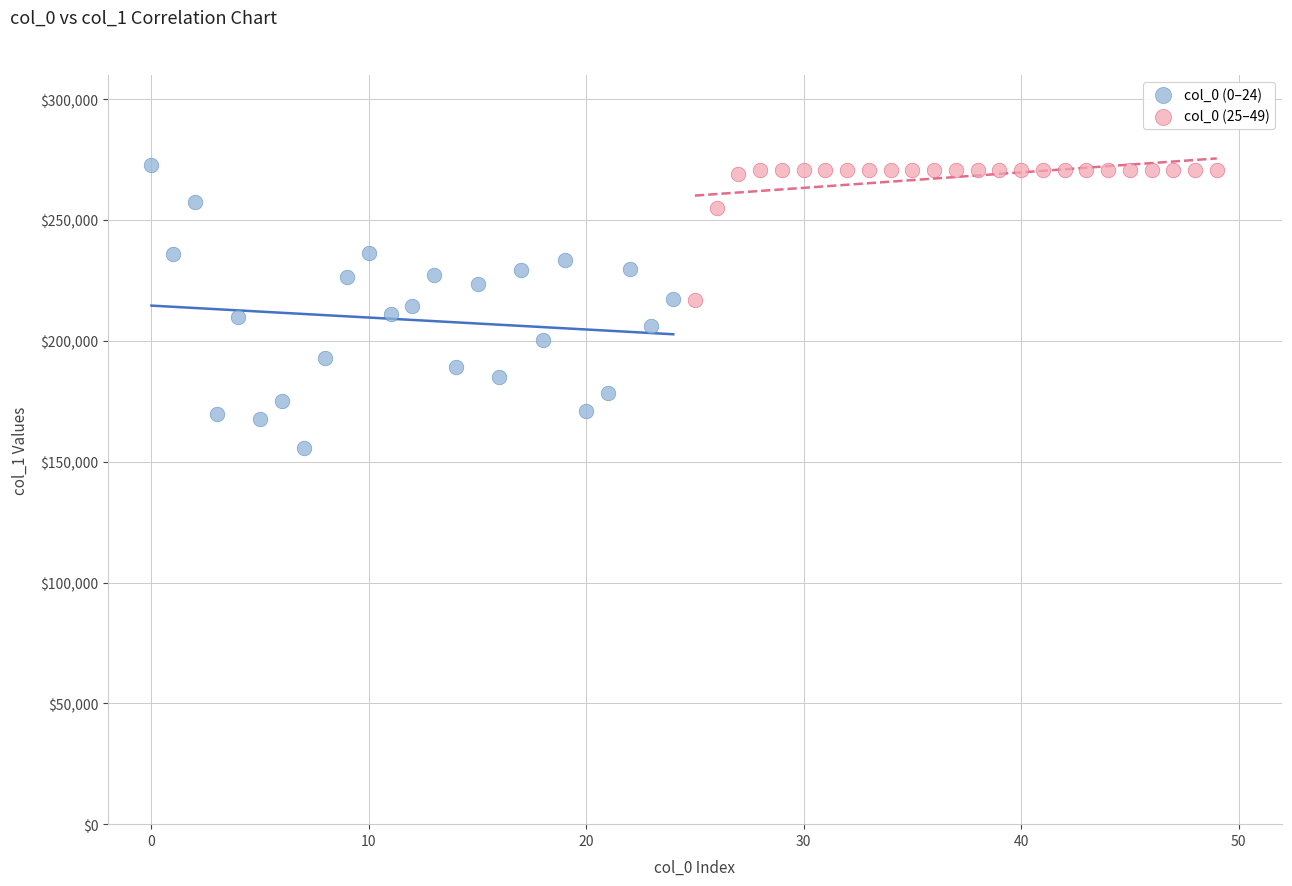

Which series reaches the minimum Y coordinate?

col_0 (0–24)